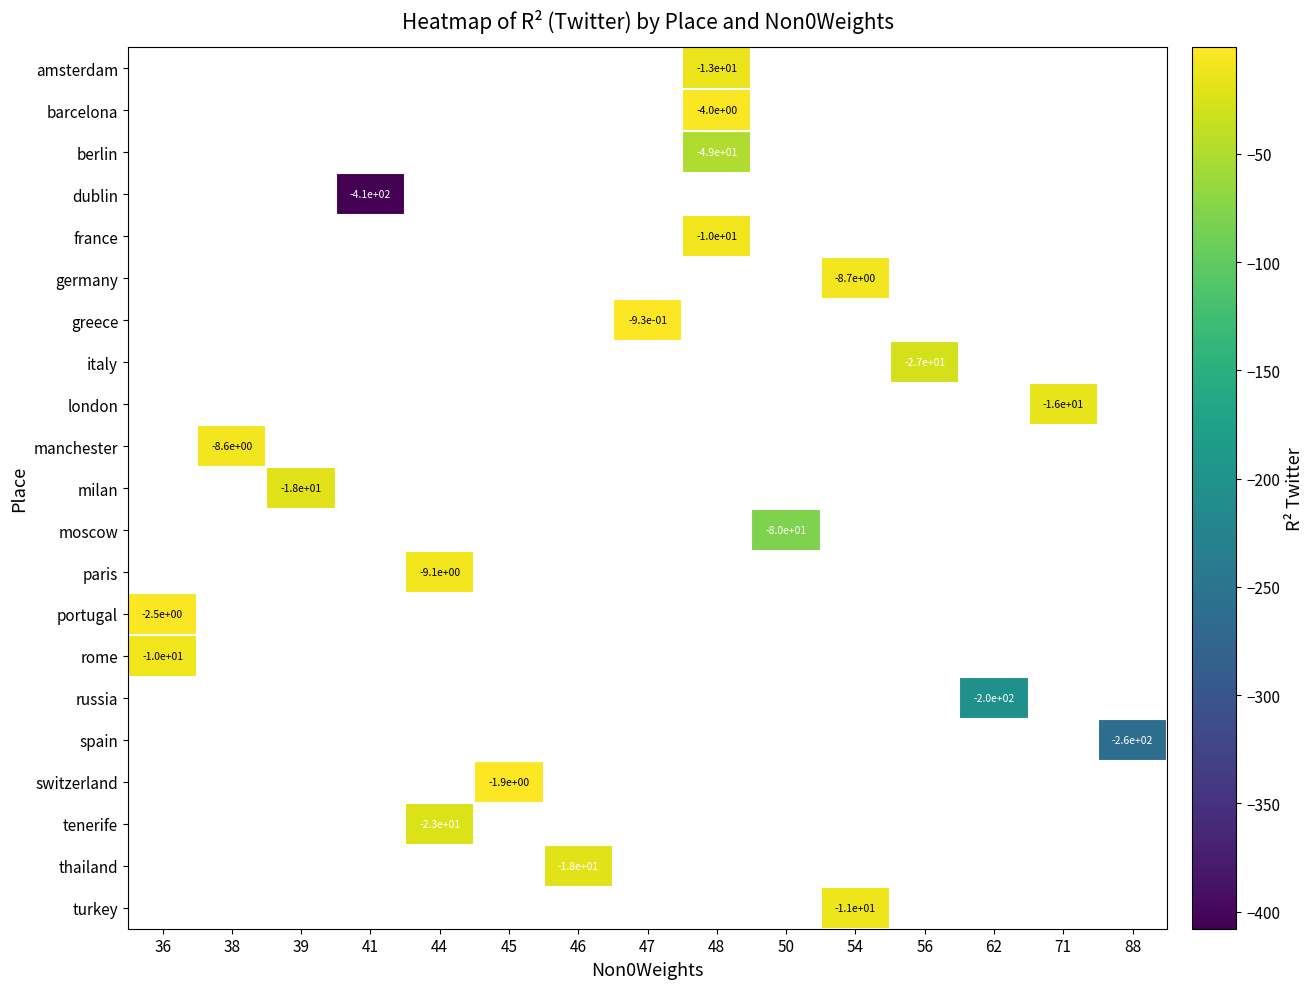

What is the spread (max minus min) of values at 48?

45.2